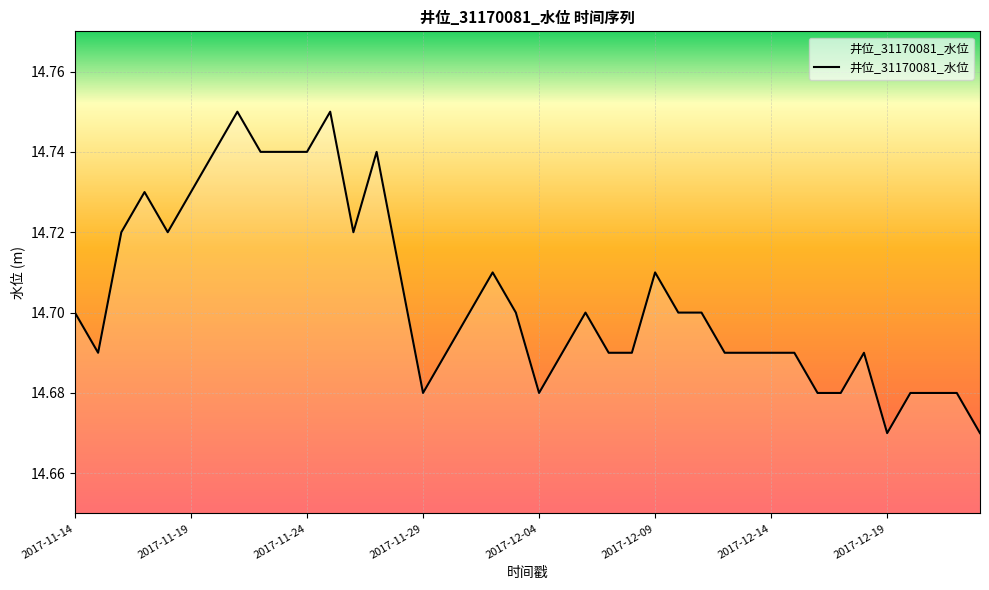

The value at 2017-11-19 is 20.6. True or false?

False